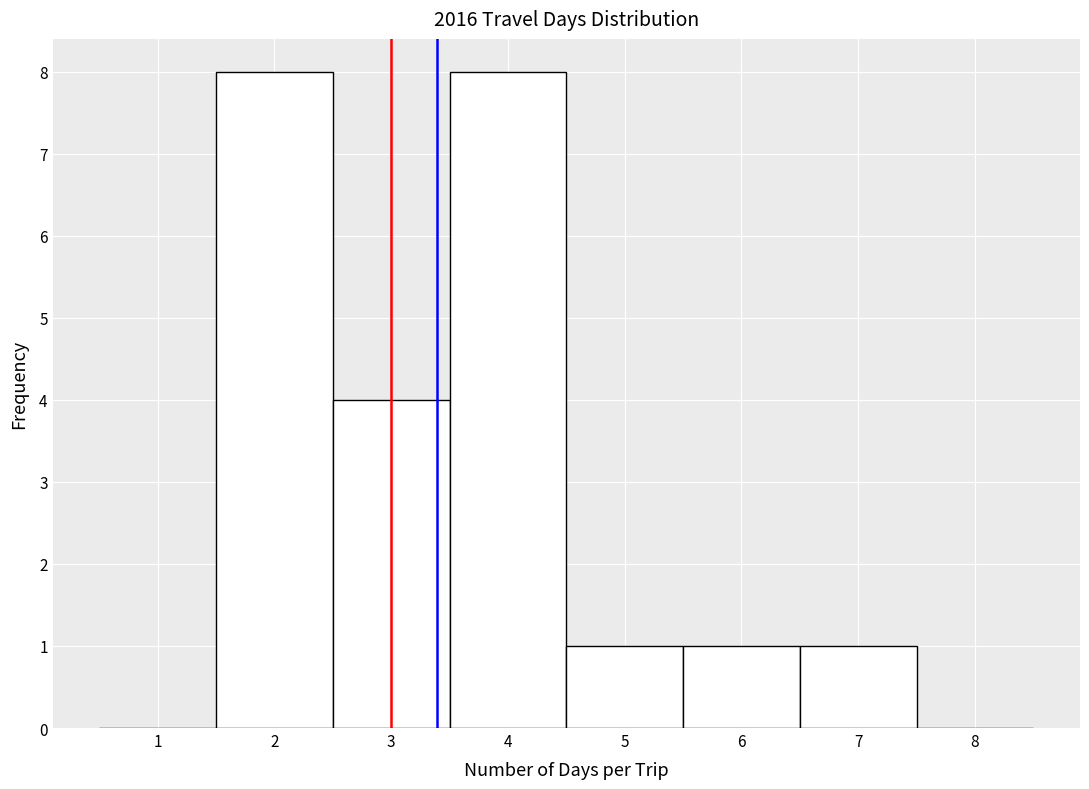

Reading left to right, transcribe this chart: for each bar, give the range it covers on the x-axis and its height. The values are not printed on the chart, so give them approximately, as read against the axis.

0.5 to 1.5: 0
1.5 to 2.5: 8
2.5 to 3.5: 4
3.5 to 4.5: 8
4.5 to 5.5: 1
5.5 to 6.5: 1
6.5 to 7.5: 1
7.5 to 8.5: 0